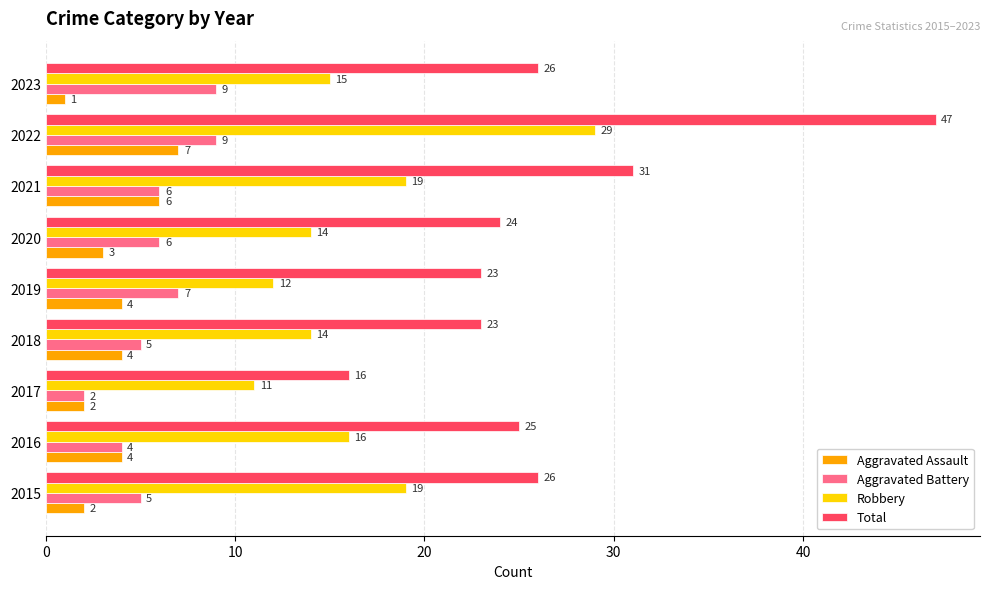

List the series in order of their peak value, highest first.

Total, Robbery, Aggravated Battery, Aggravated Assault